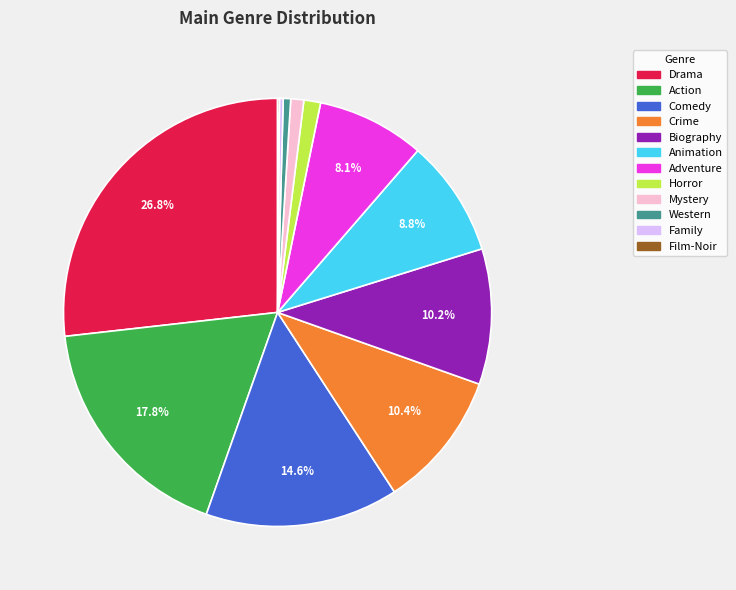

Which has a higher value, Horror or Crime?

Crime